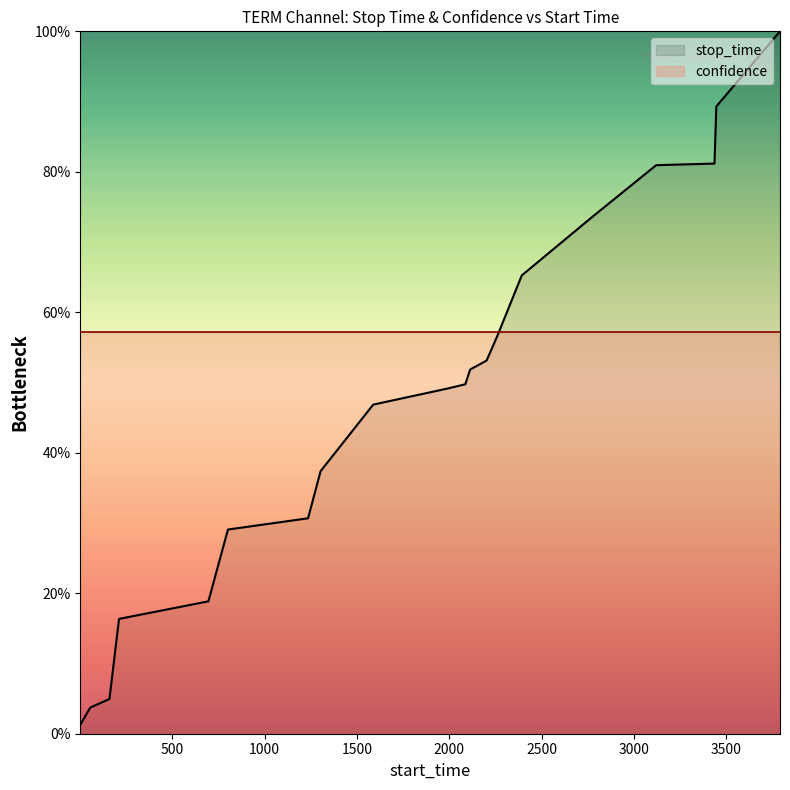

Rank the categories by value from highest to lowest.

3792, 3447, 3437, 3121, 2771, 2393, 2256, 2202, 2113, 2087, 1990, 1588, 1303, 1235, 801, 695, 211, 159, 55, 1